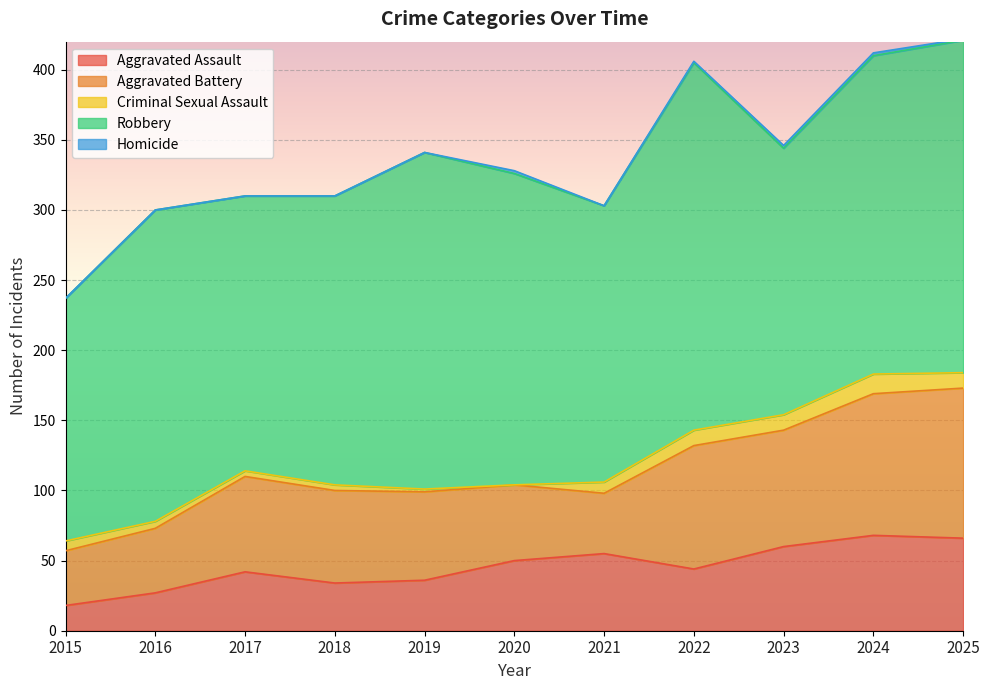

At how many categories does at least one series exceed 109?

11